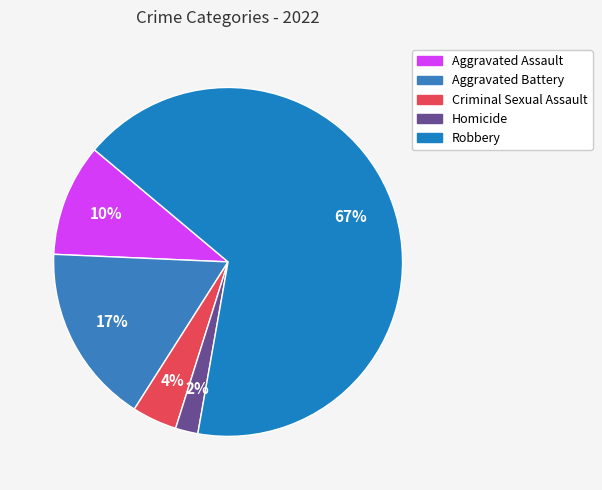

Which category has the biggest portion of the pie?

Robbery